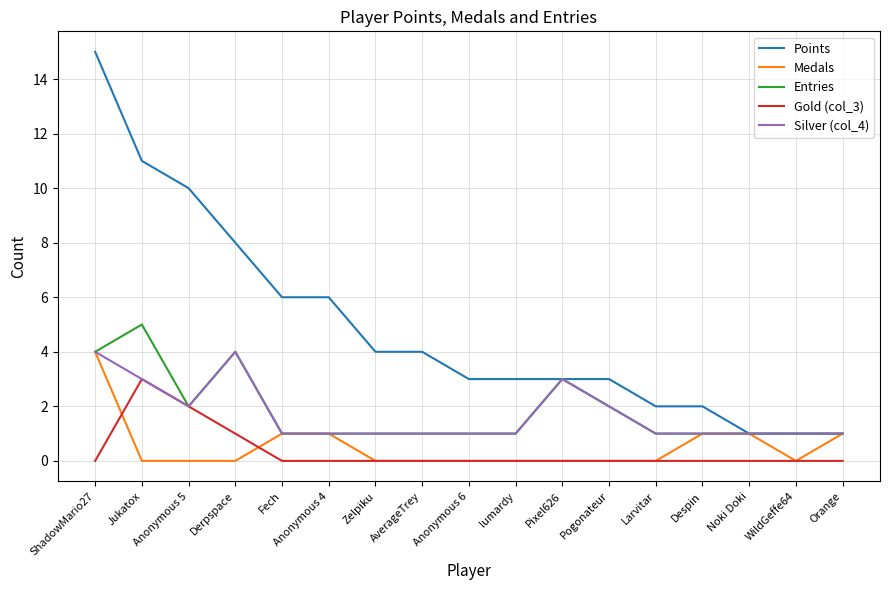

What position from the right is Noki Doki?

3